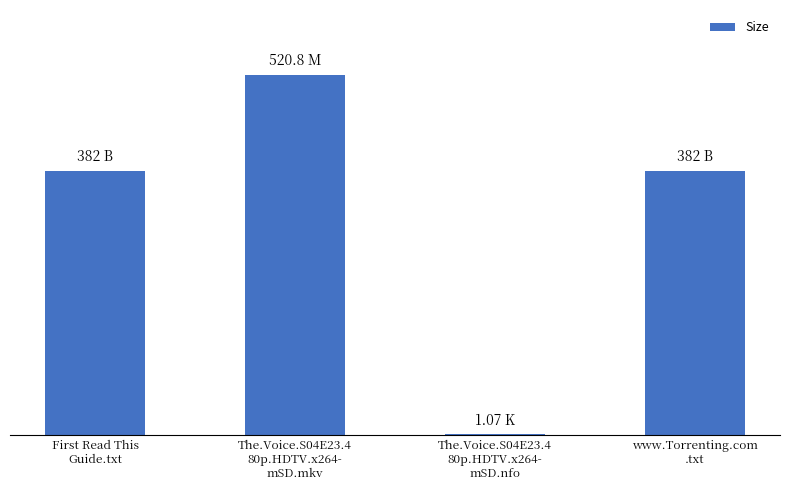

What is the label of the 2nd bar from the right?

The.Voice.S04E23.4
80p.HDTV.x264-
mSD.nfo